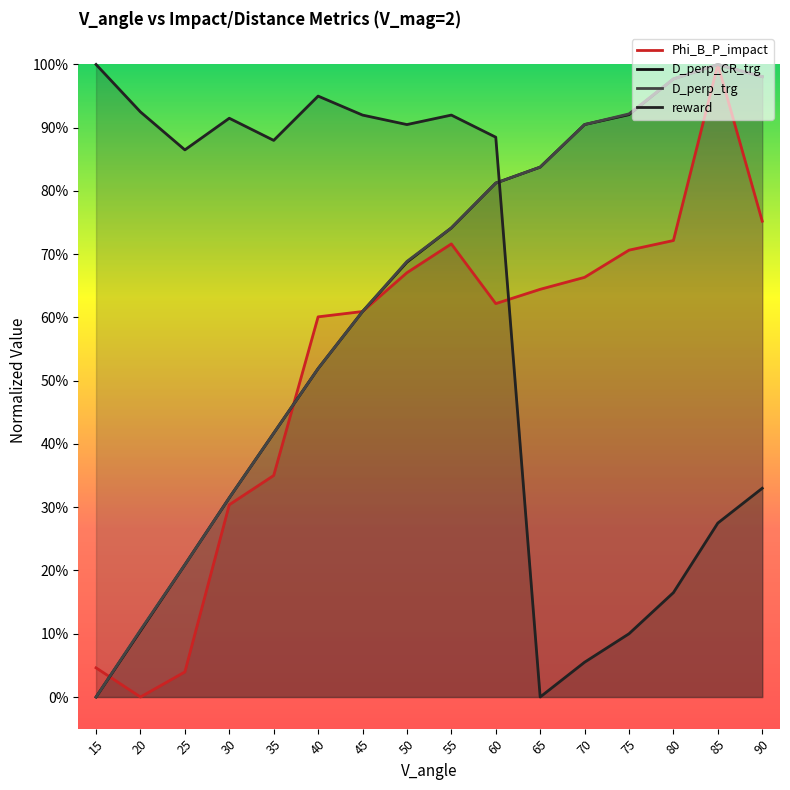

At which category does Phi_B_P_impact reach its first local peak?

55